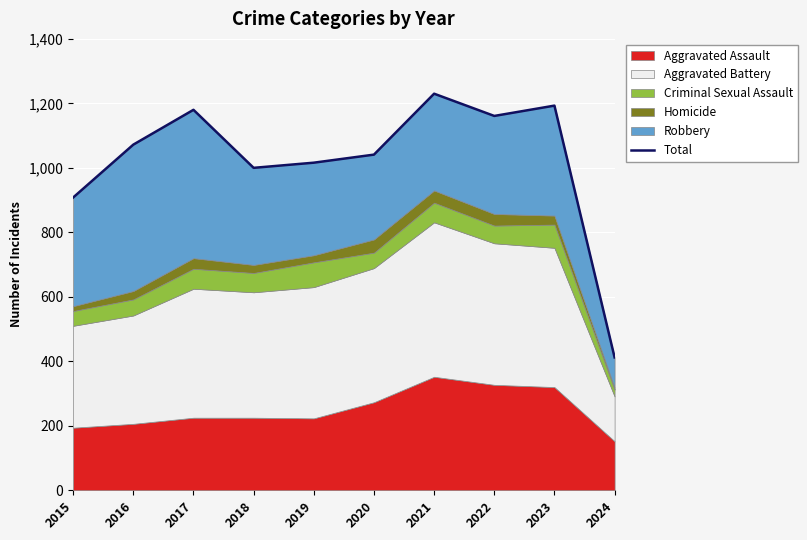

True or false: the data shows 1230 at 2021.

True